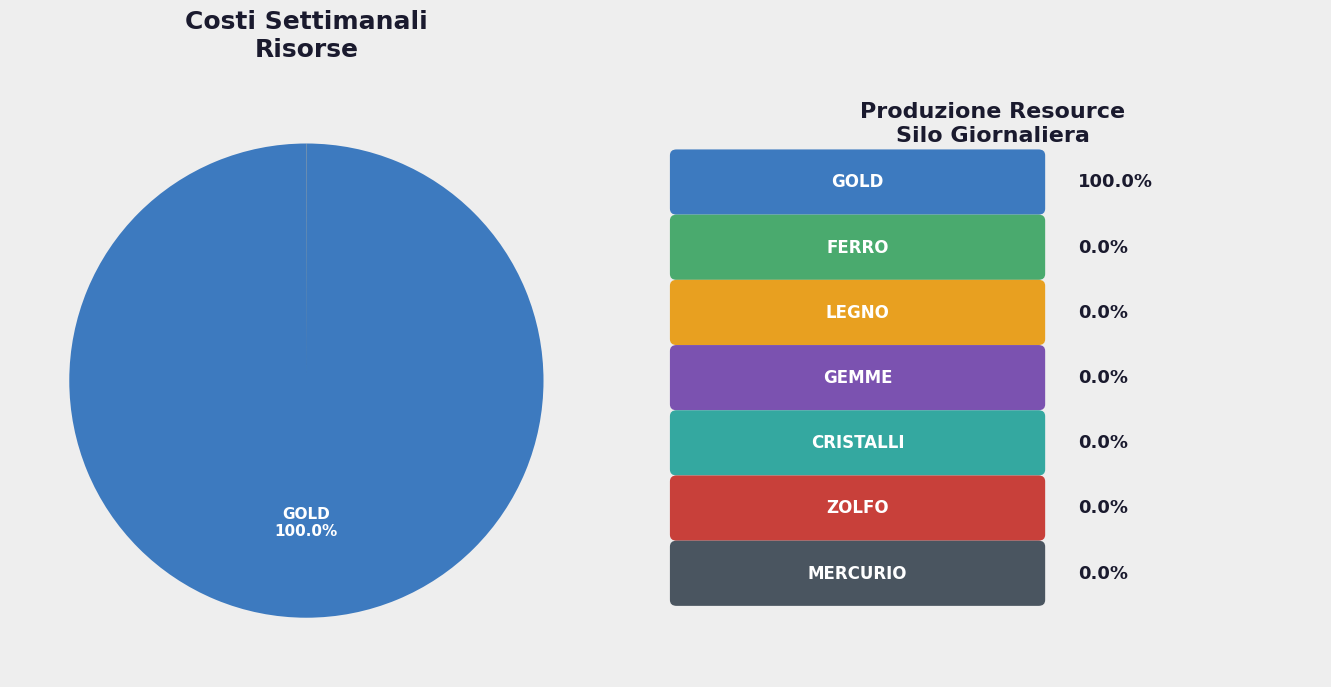

How many segments does this pie chart have?

7